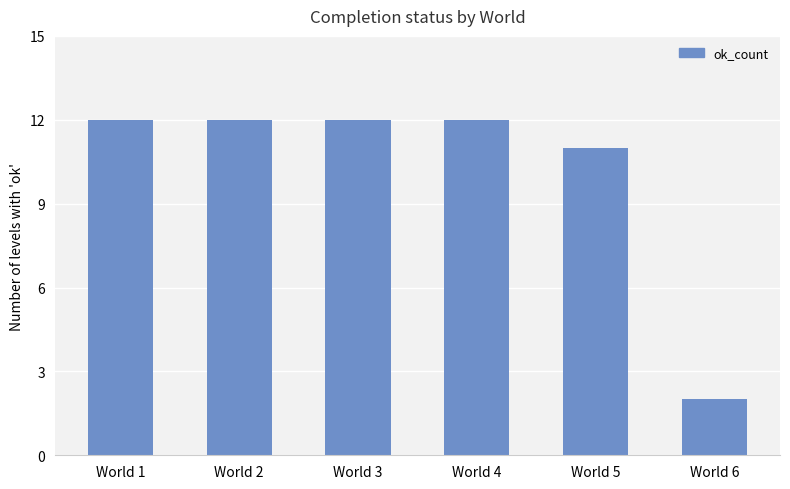

How many categories are shown in the chart?

6